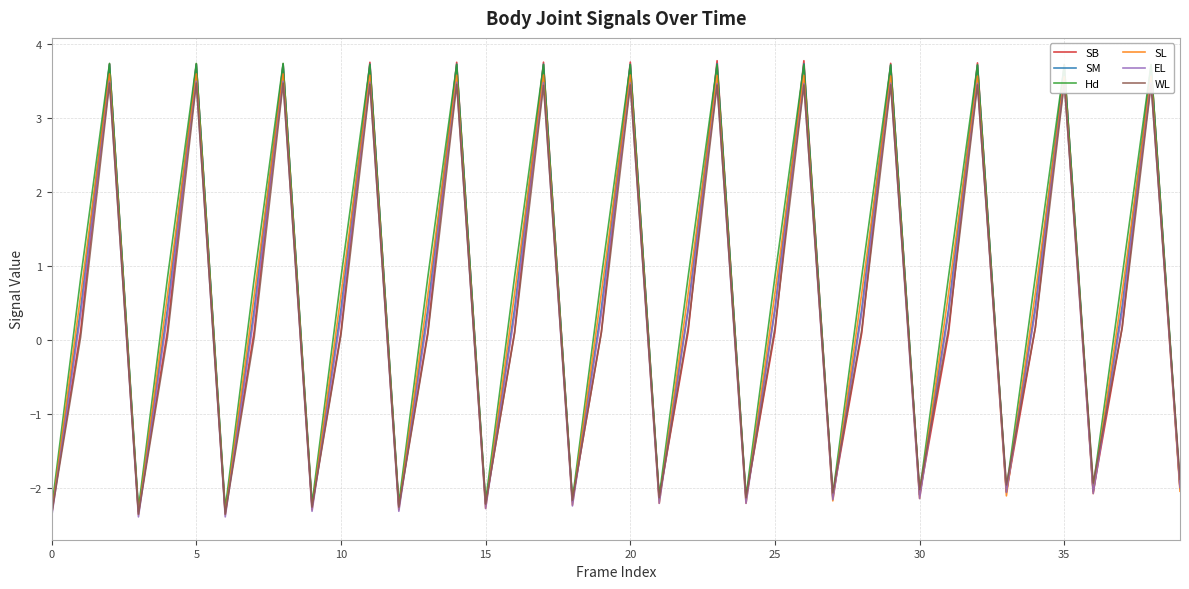

At 0, list the series in order from largest to smallest.

Hd, SB, SM, WL, SL, EL